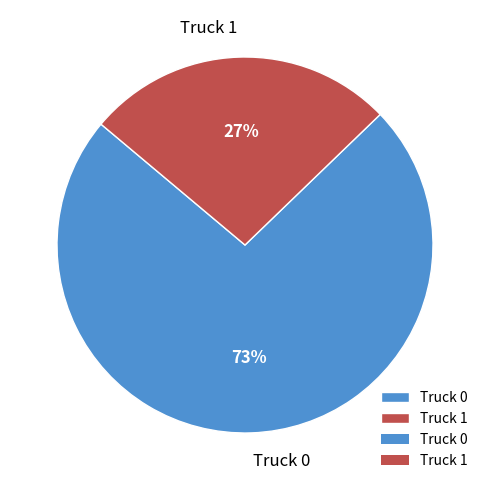

What is the ratio of the value at Truck 1 to the value at Truck 0?

0.4